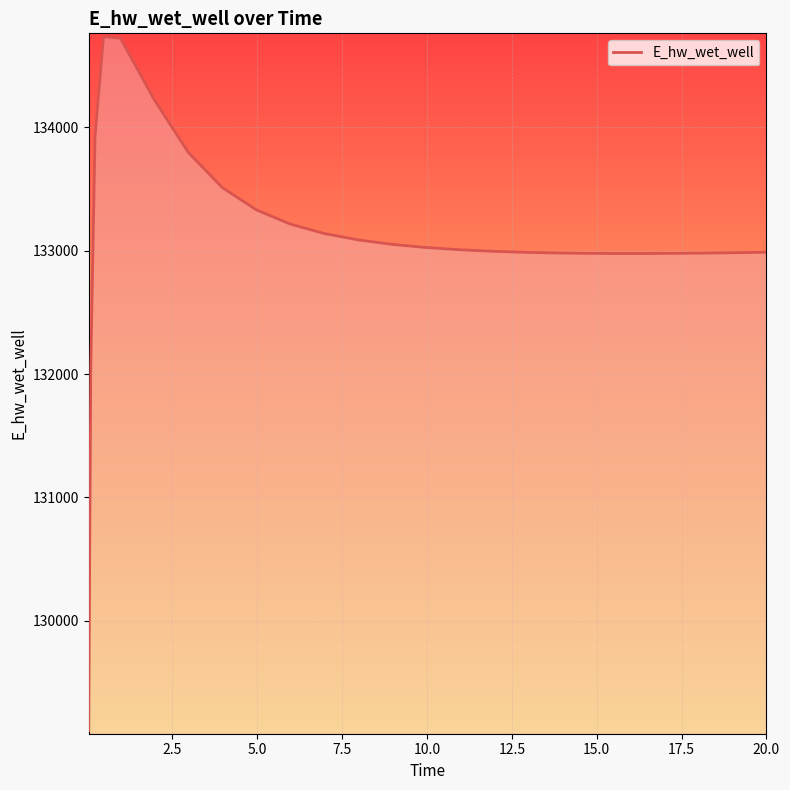

What is the maximum value shown in the chart?

134735.9